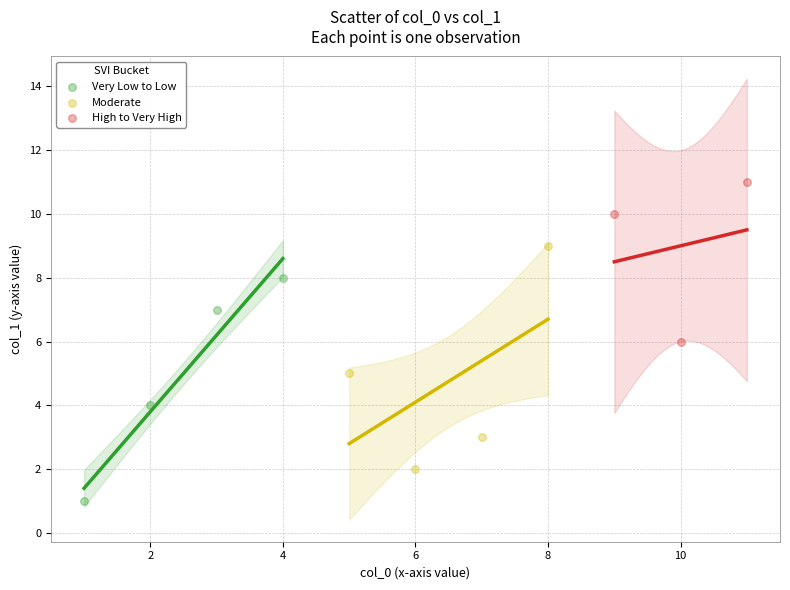

Which series reaches the minimum Y coordinate?

Very Low to Low